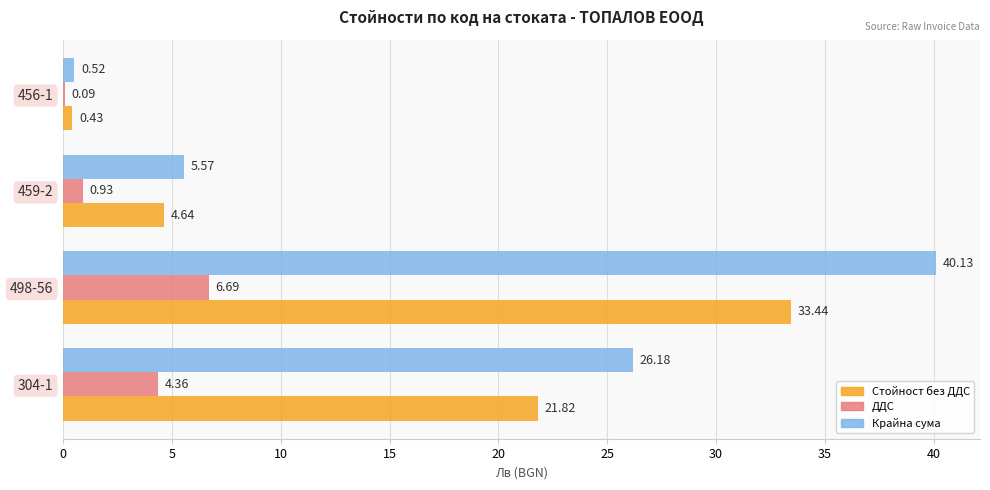

What is the total value across all series at 304-1?

52.4